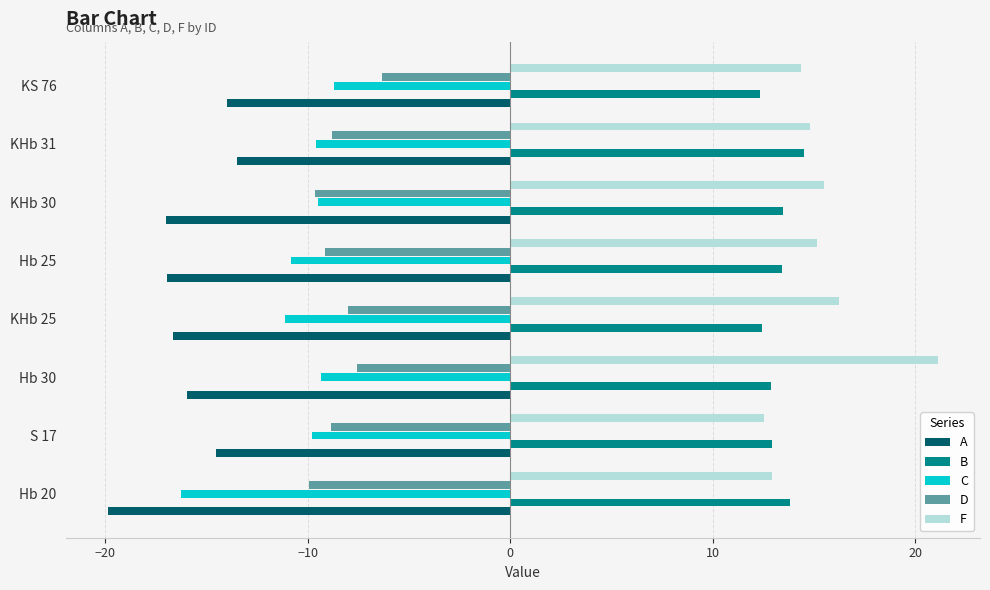

How many values in the F series are below 15?

4